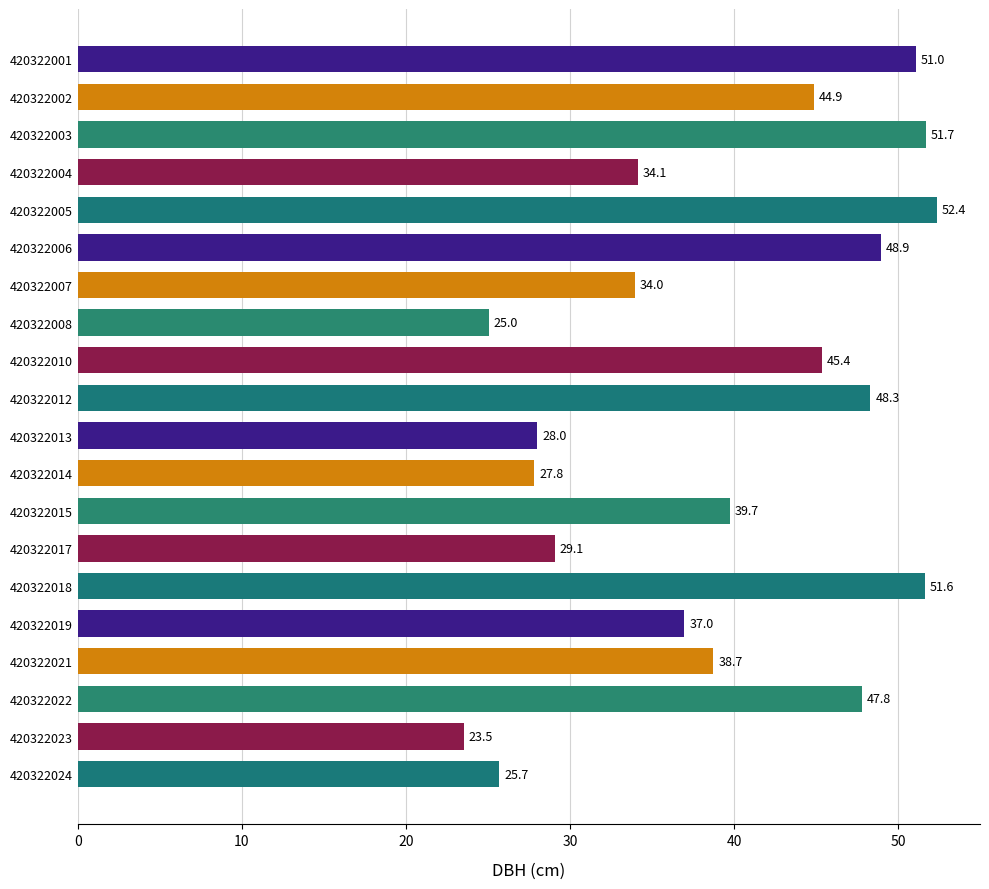

True or false: the data shows 22.1 at 420322001.

False